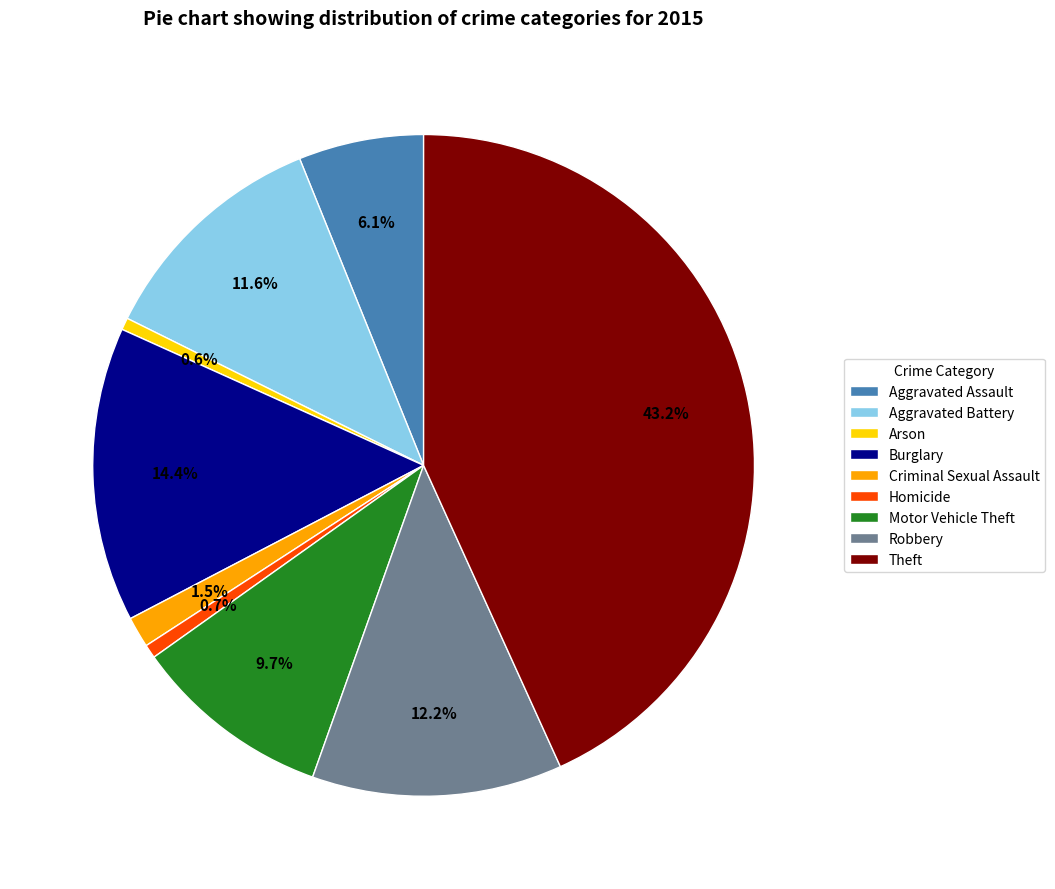

To the nearest percent, what portion does Aggravated Assault represent?

6%